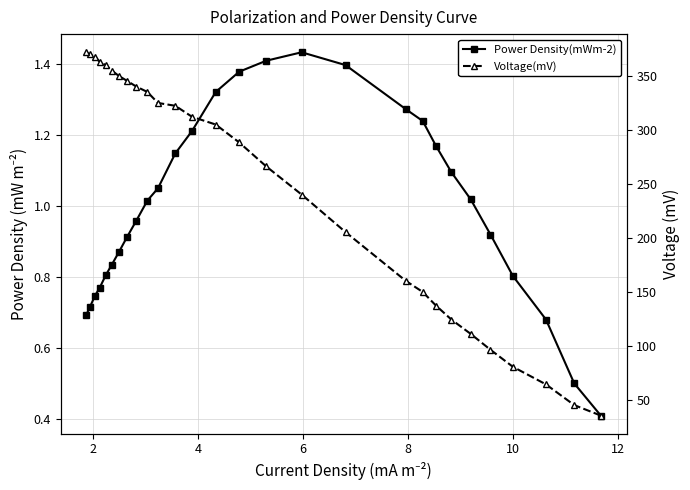

What are all the series names shown in the legend?

Power Density(mWm-2), Voltage(mV)